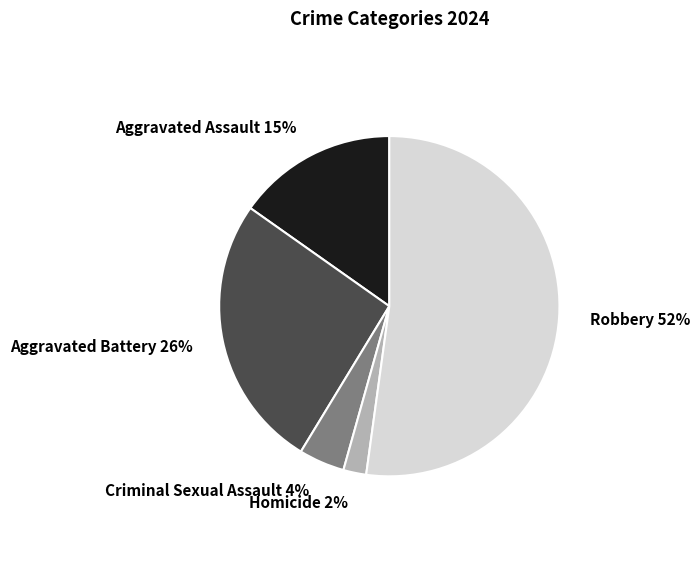

Between Aggravated Assault 15% and Homicide 2%, which is larger?

Aggravated Assault 15%